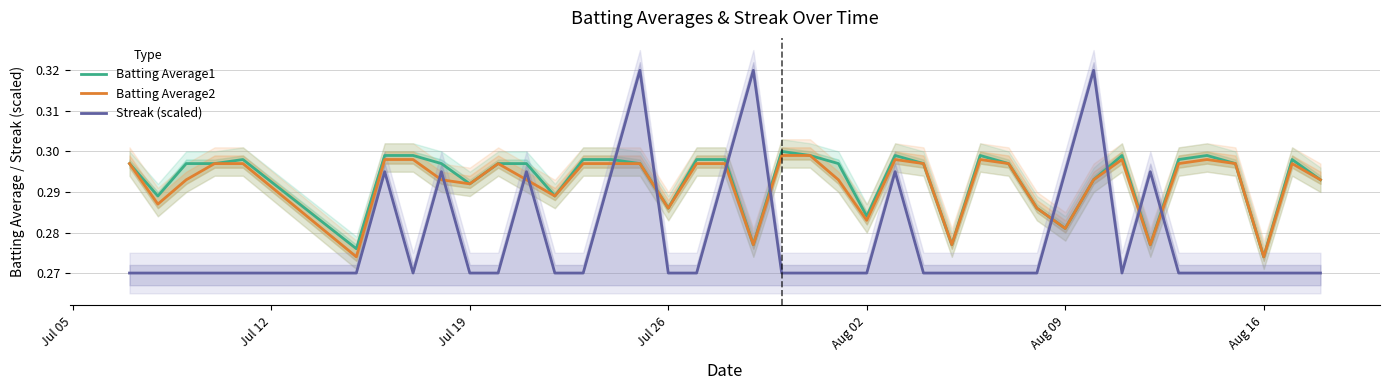

Where is Batting Average1 nearest to the value 0?

Aug 16